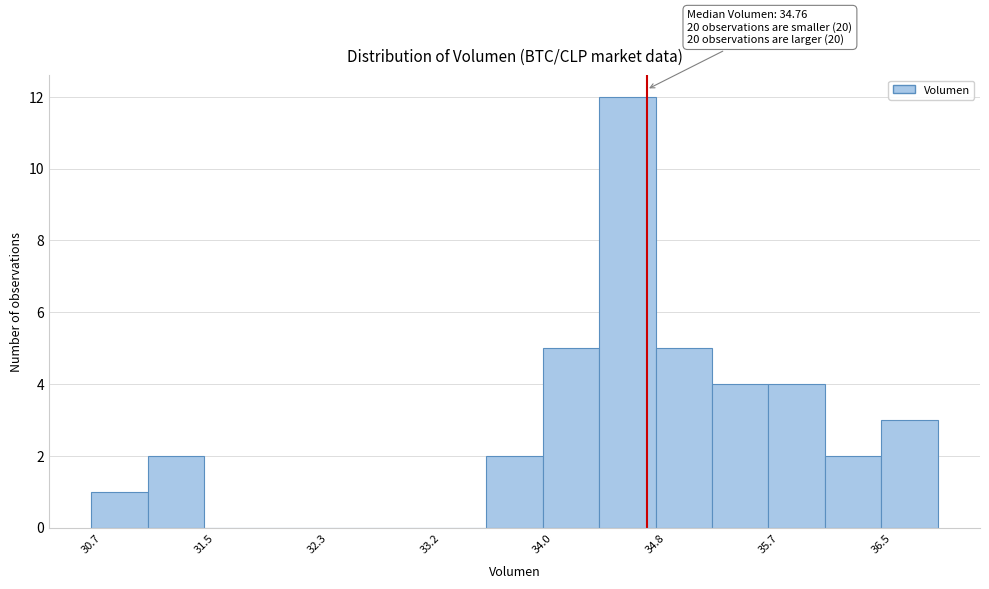

Over which range of the x-axis is the bar tallest?

34.4 to 34.8